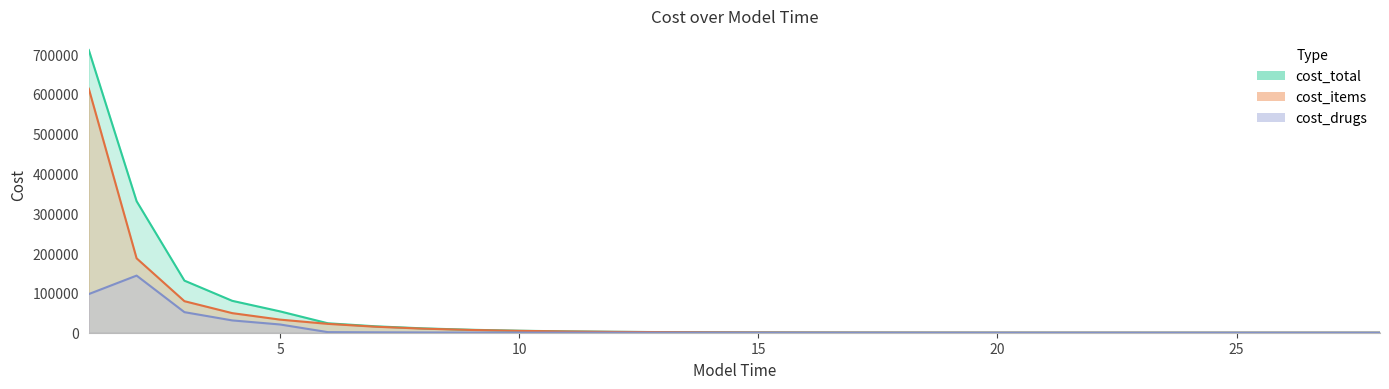

Rank the series by their maximum value, from highest to lowest.

cost_total, cost_items, cost_drugs